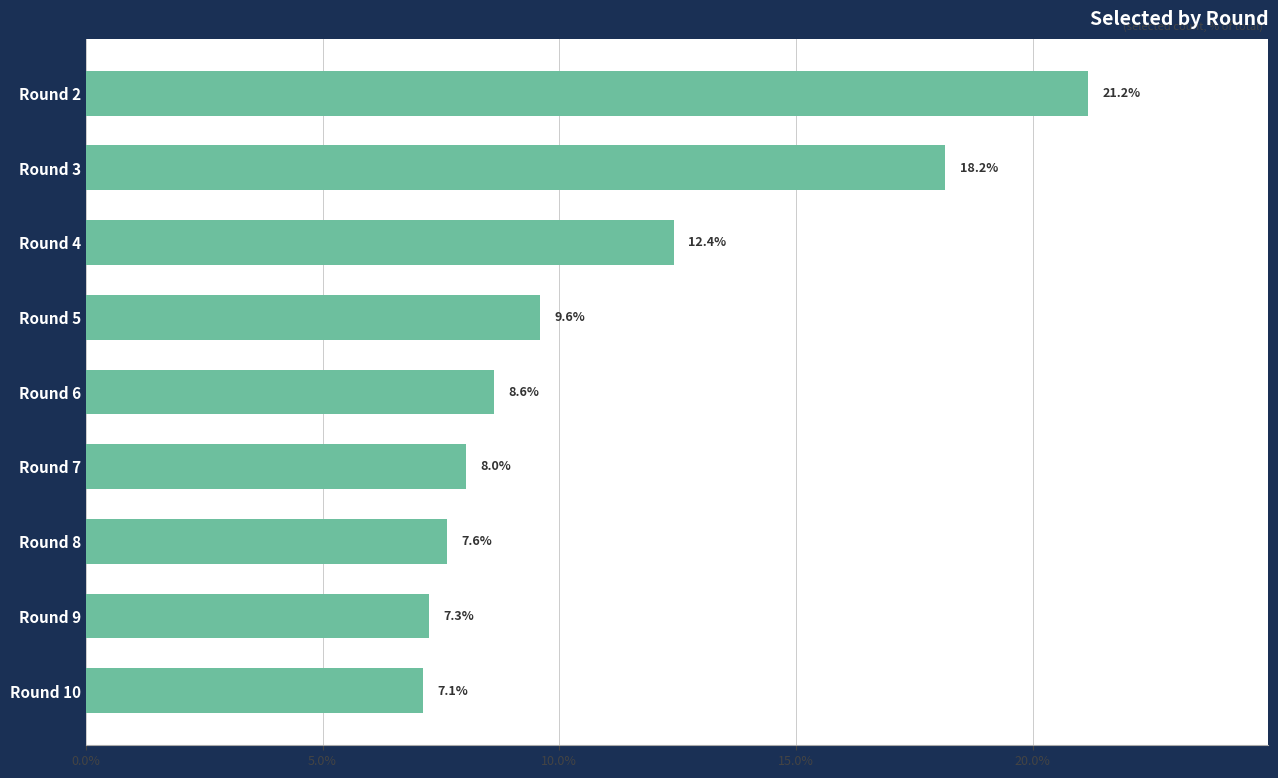

Where is the data nearest to the value 14?

Round 4